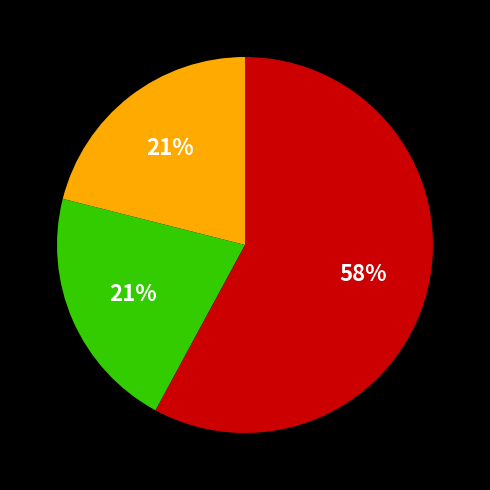

Count the number of slices in the pie.

3